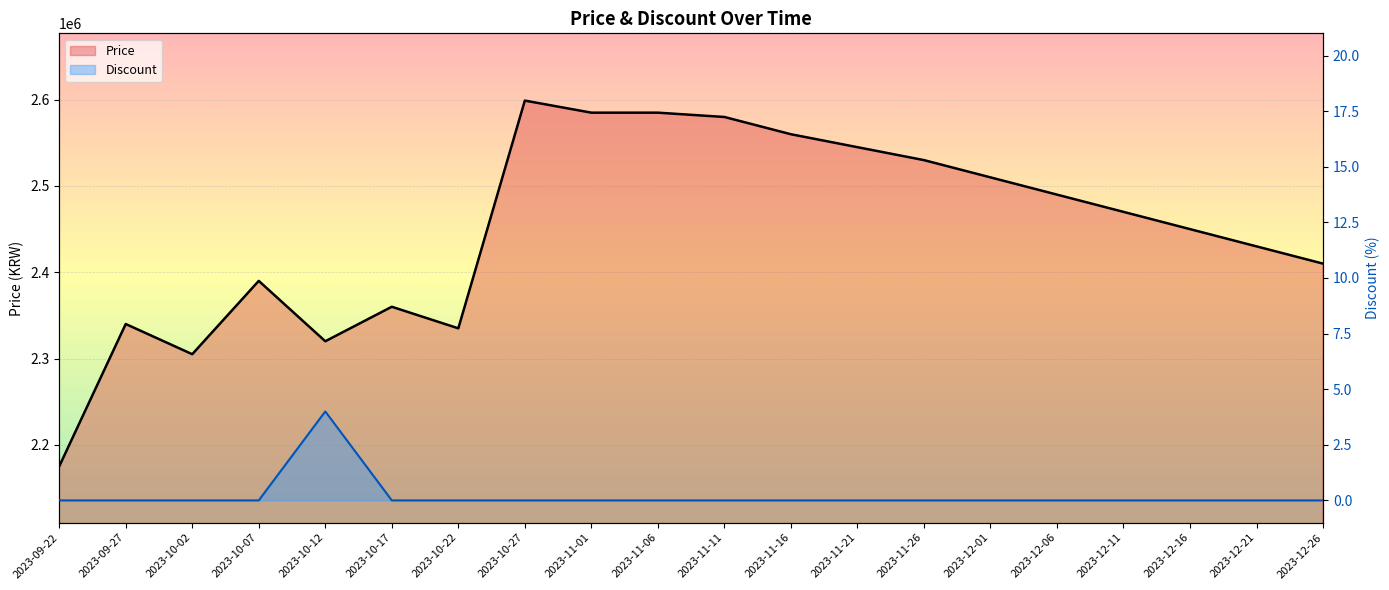

What are all the series names shown in the legend?

Price, Discount